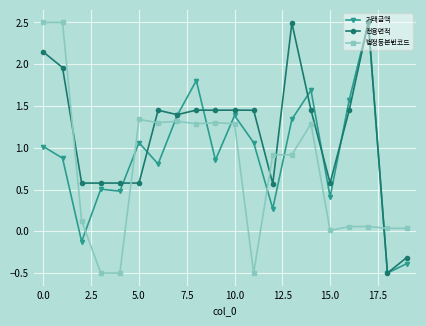

How many values in the 거래금액 series exceed 1?

10